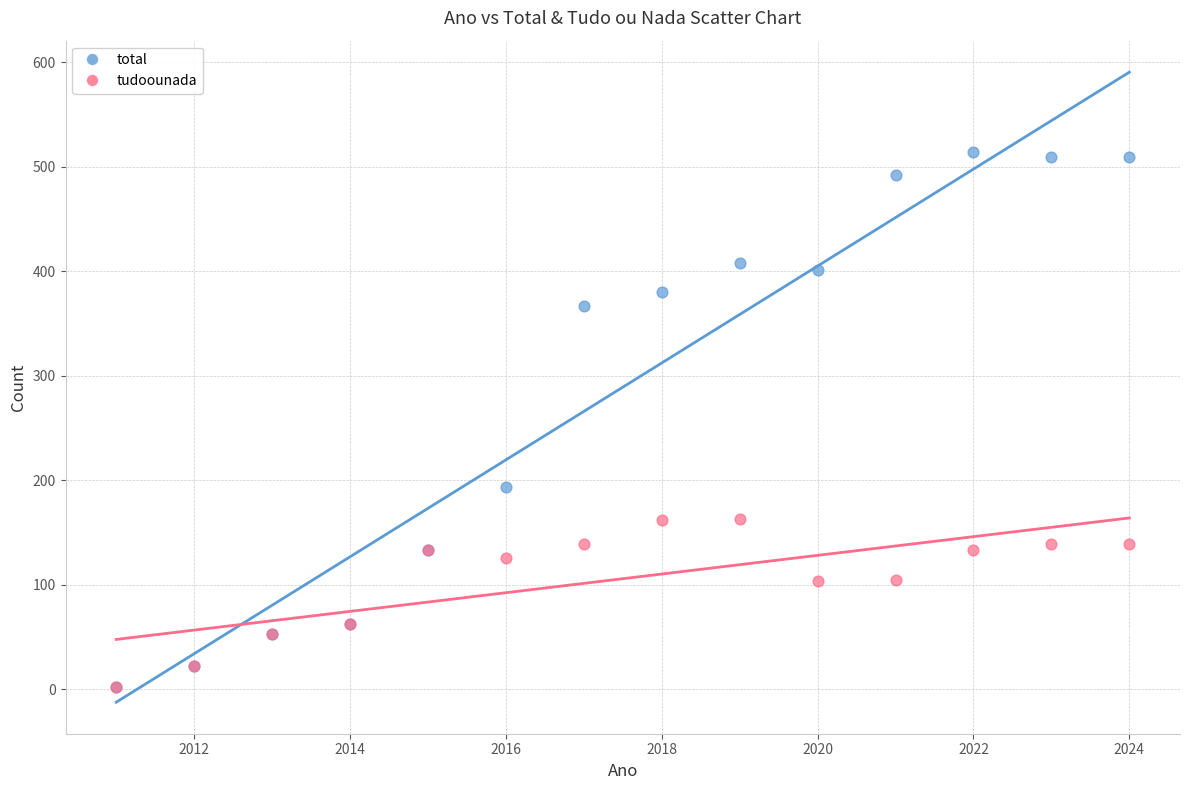

In the total series, what Y value is closest to 258?

193